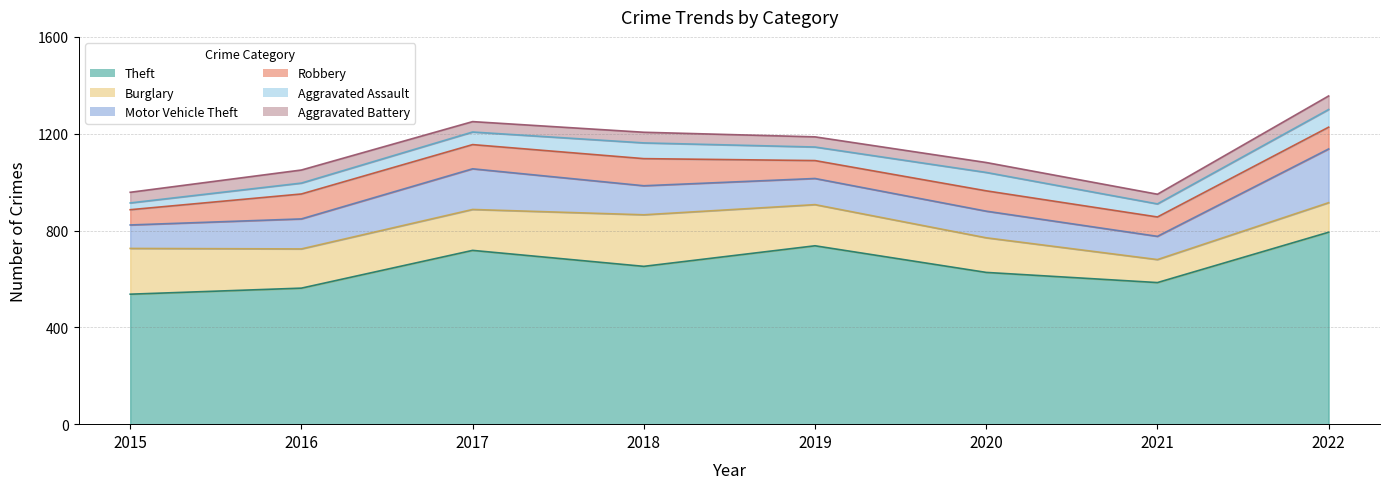

True or false: Burglary and Aggravated Assault cross at least once.

False